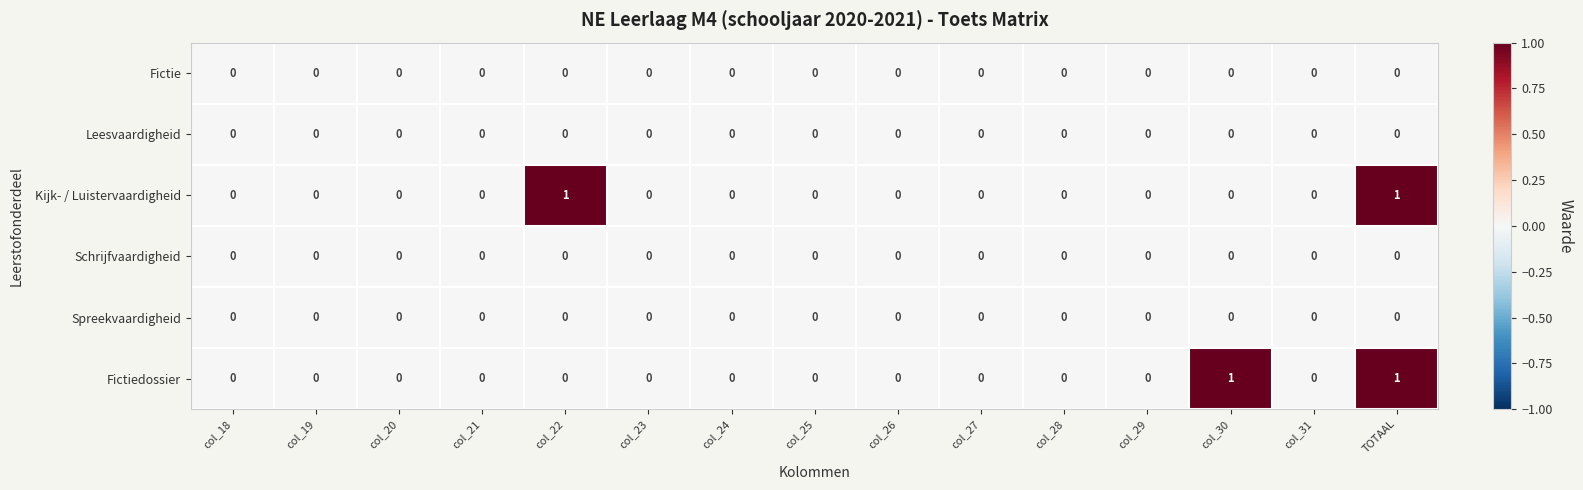

At which category is the sum across all series the highest?

TOTAAL